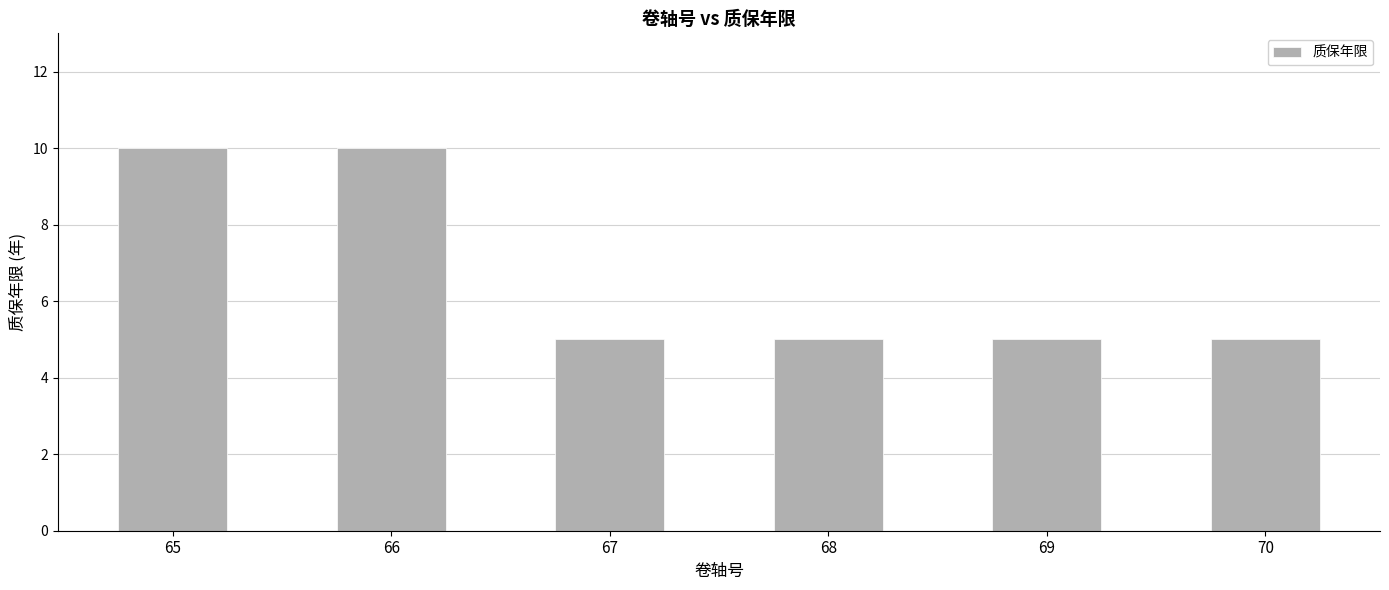

What is the value of the 3rd bar from the left?

5